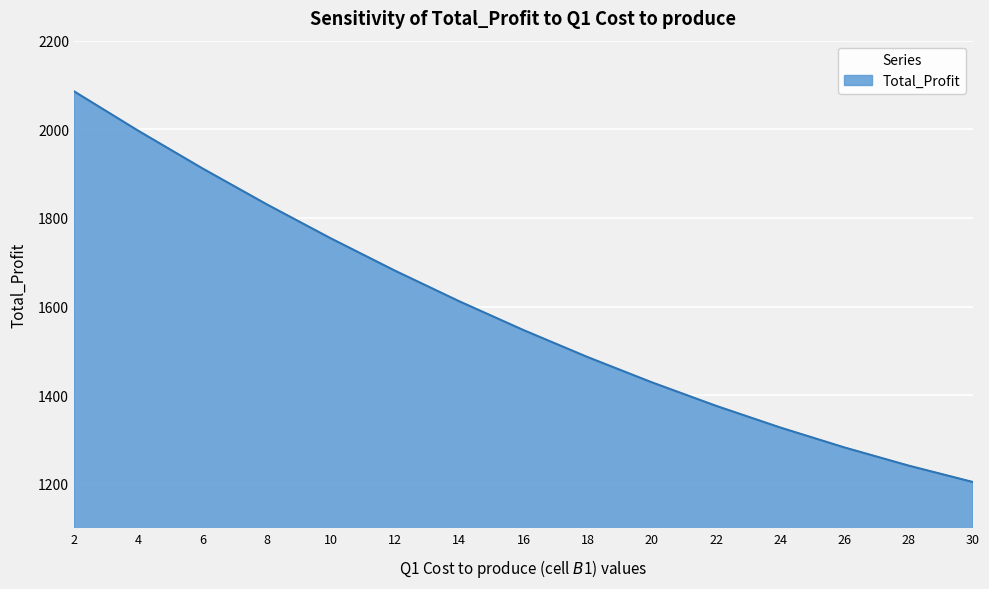

What is the difference between the values at 22 and 24?

49.0